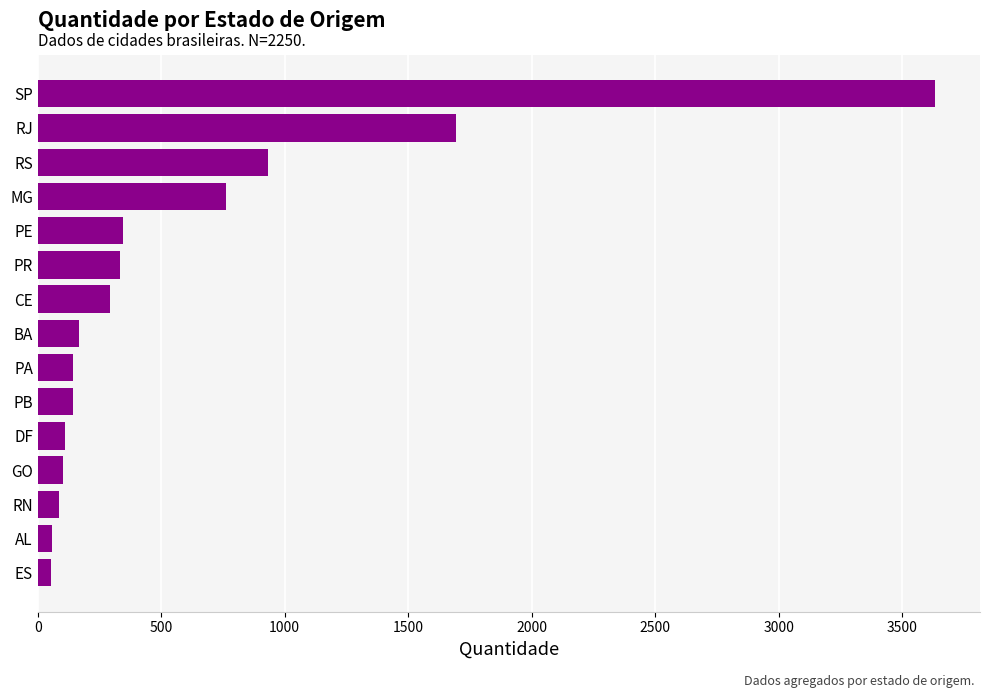

At which label is the value closest to 1844?

RJ